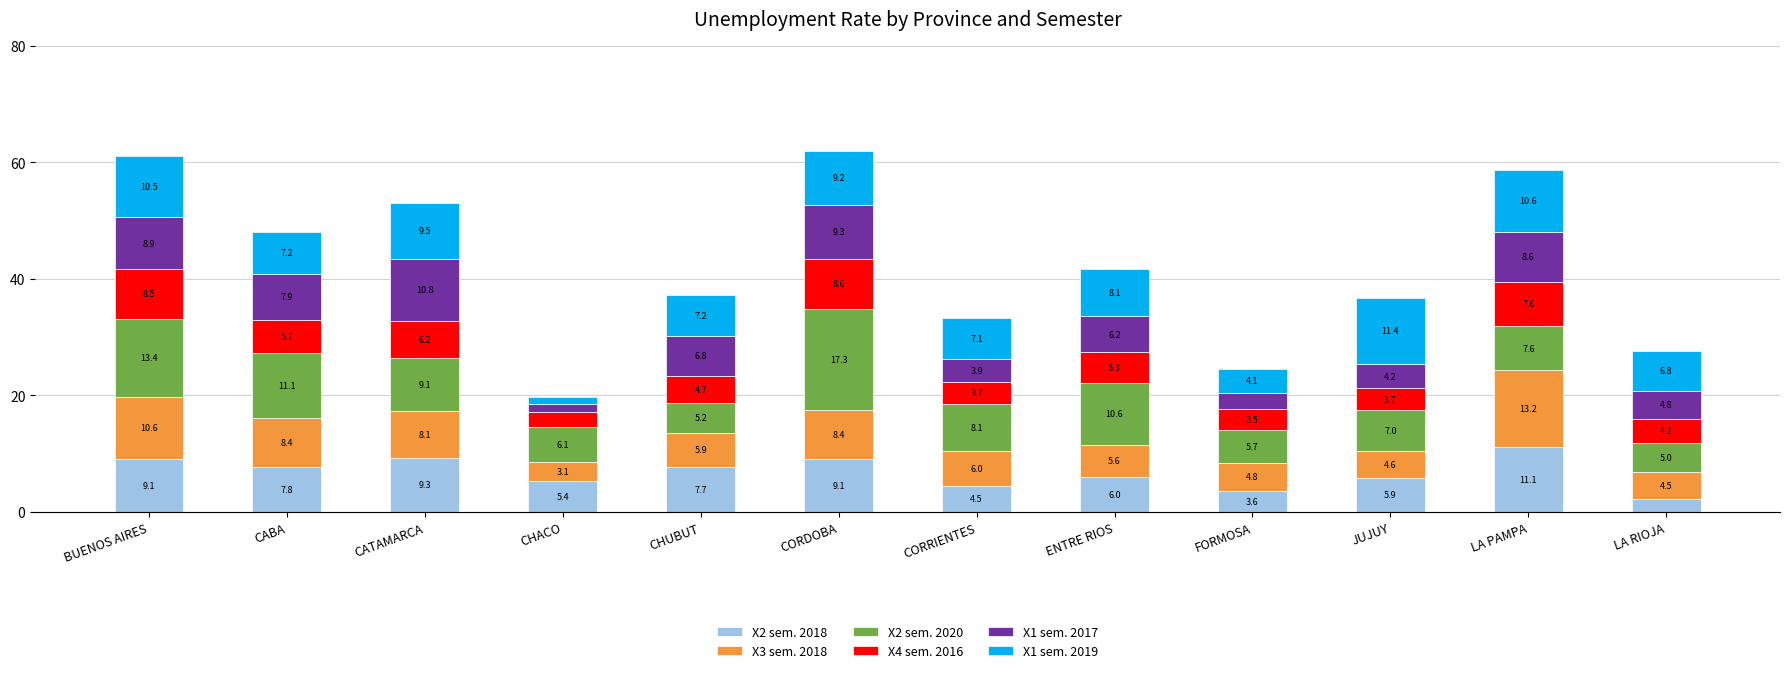

At which category is the sum across all series the highest?

CORDOBA